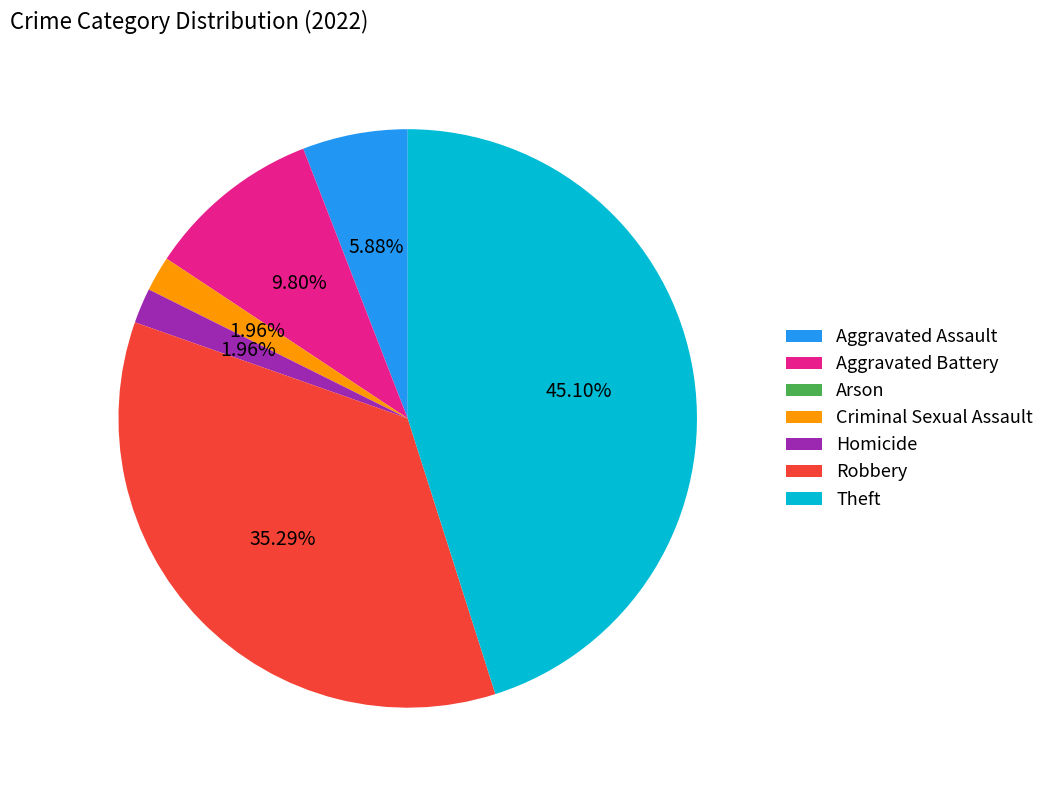

Combined, do Criminal Sexual Assault and Robbery account for over 50%?

No